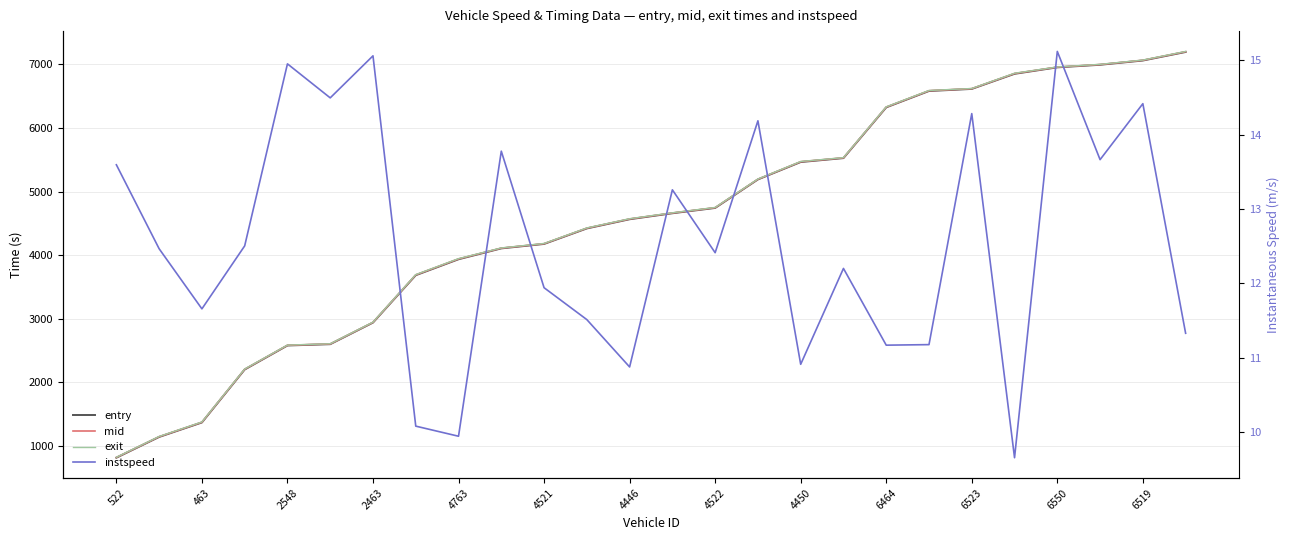

How many lines are shown in the chart?

4